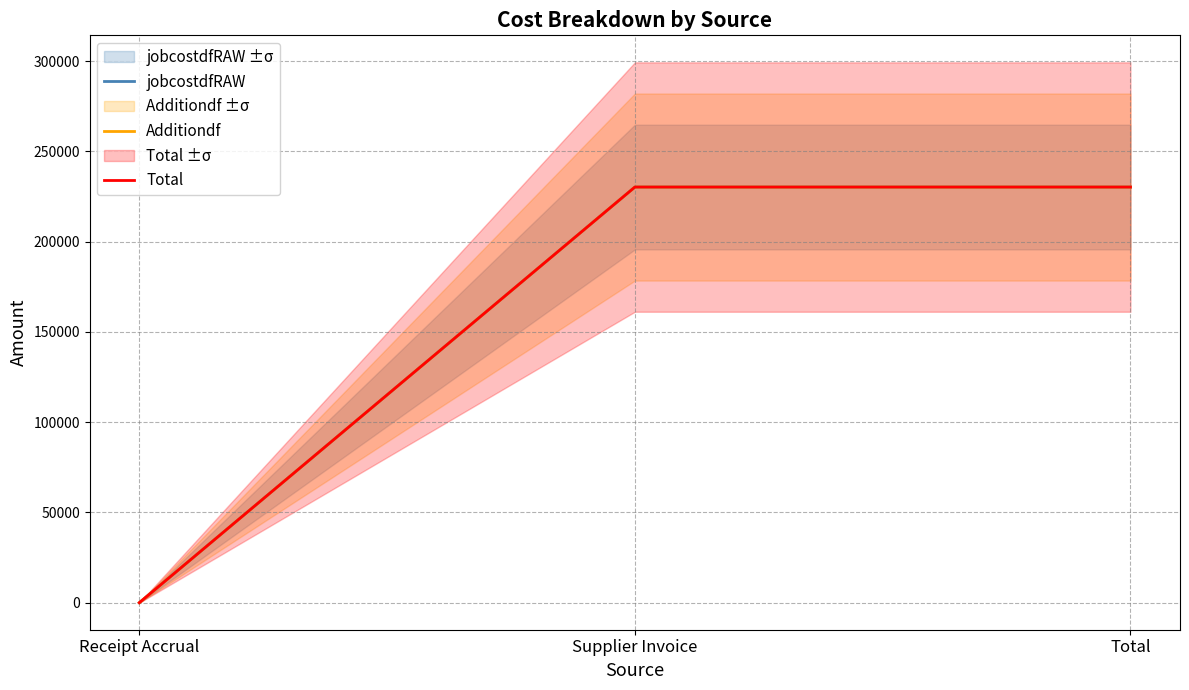

How many positive values does the jobcostdfRAW series have?

2